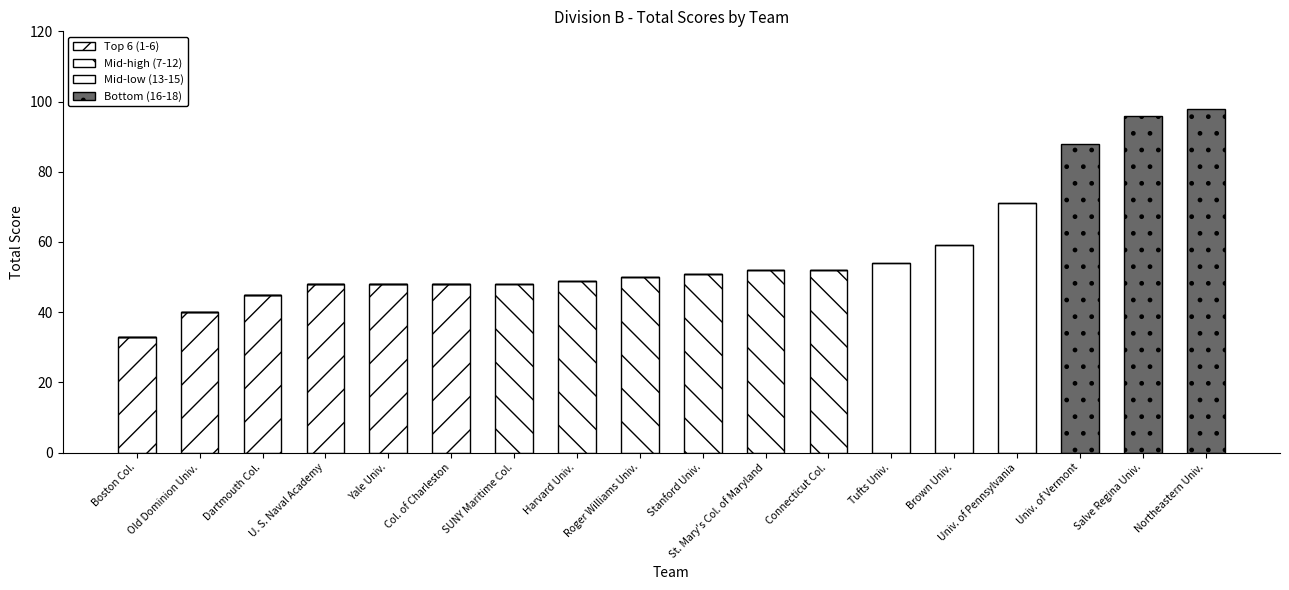

Does the chart contain stacked bars?

Yes